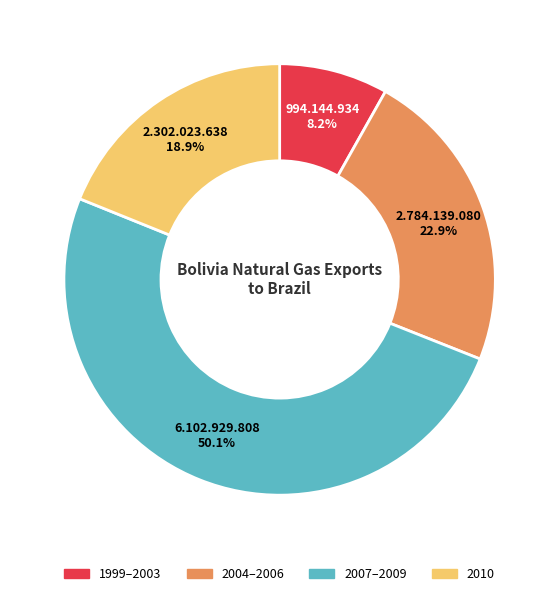

Count the number of slices in the pie.

4